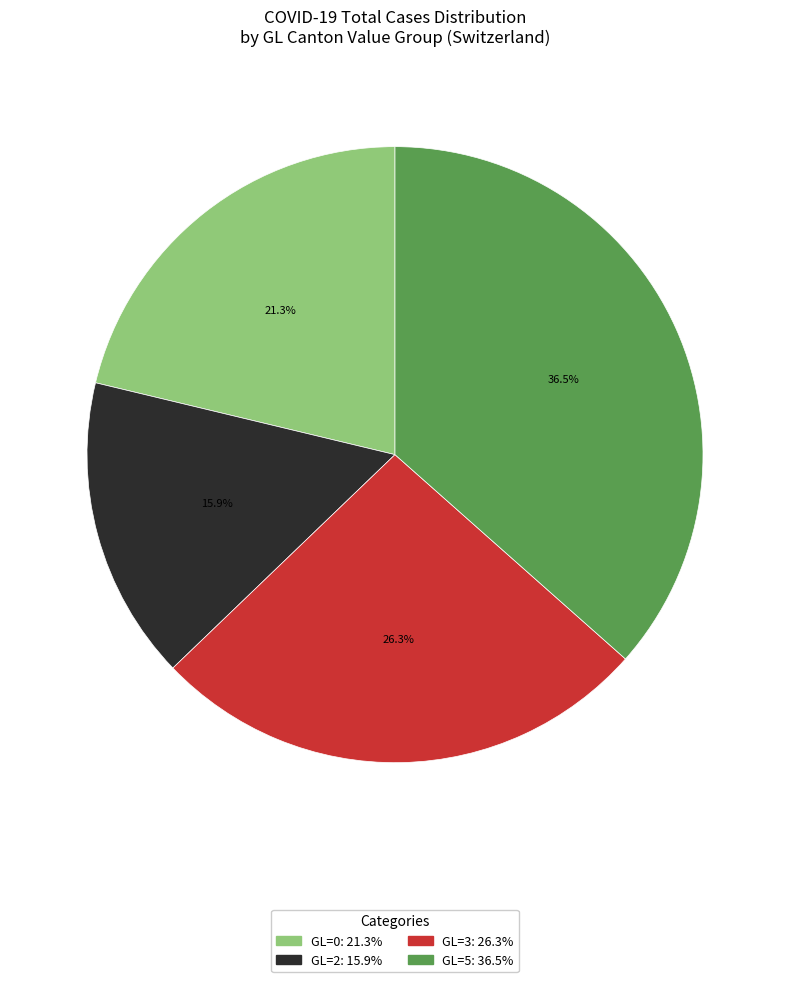

Does any single category account for the majority?

No